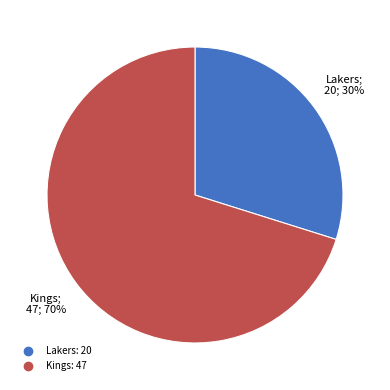

To the nearest percent, what is the difference between the largest and smallest slice percentages?

40%